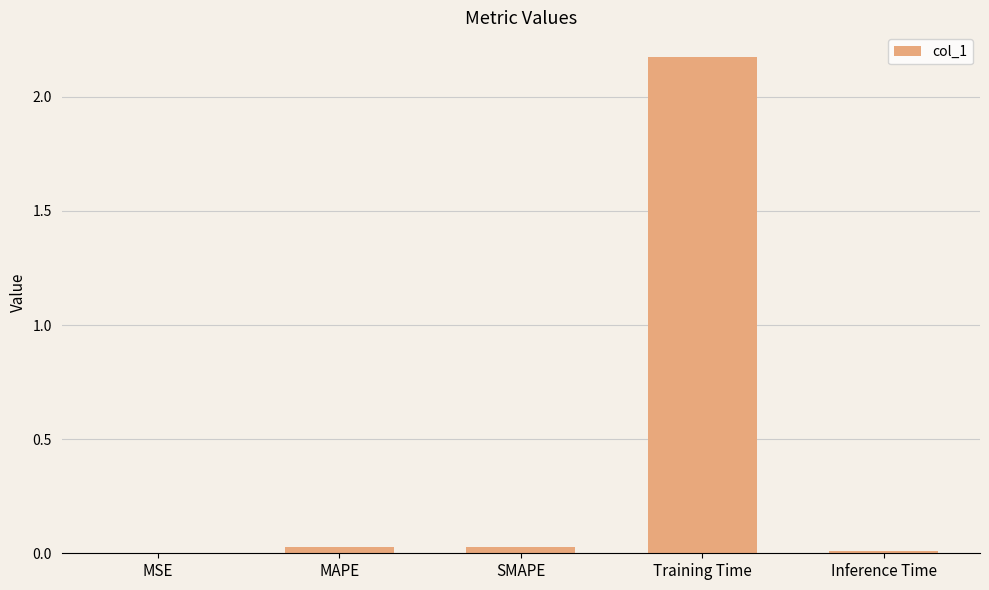

Is it true that the value at Training Time is 1.0?

False